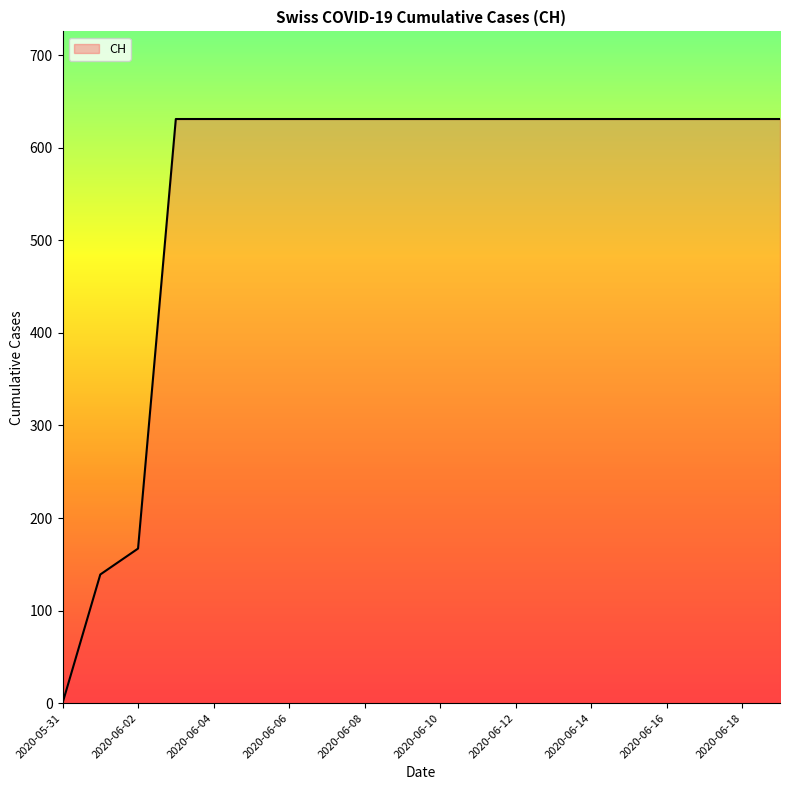

What is the difference between the maximum and minimum values?

631